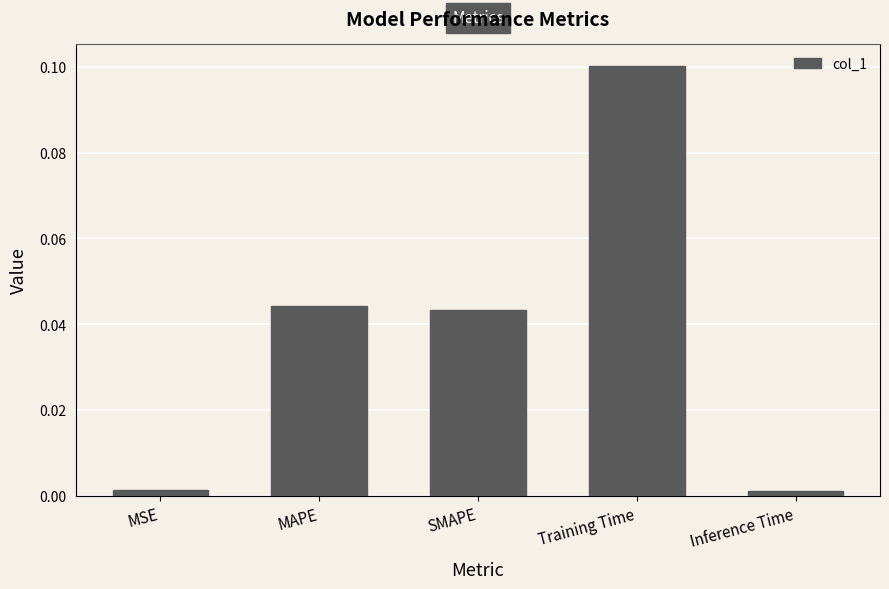

Is it true that the value at Training Time is 0.1?

True